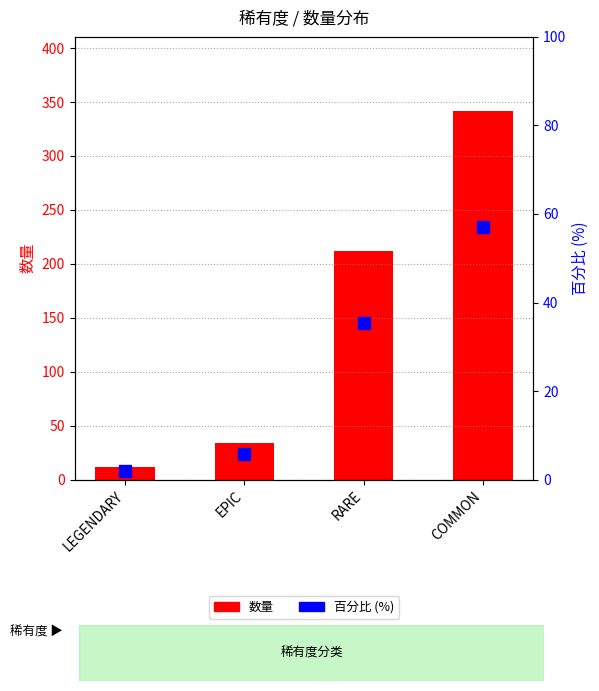

How many values in the 百分比 series are below 35?

2